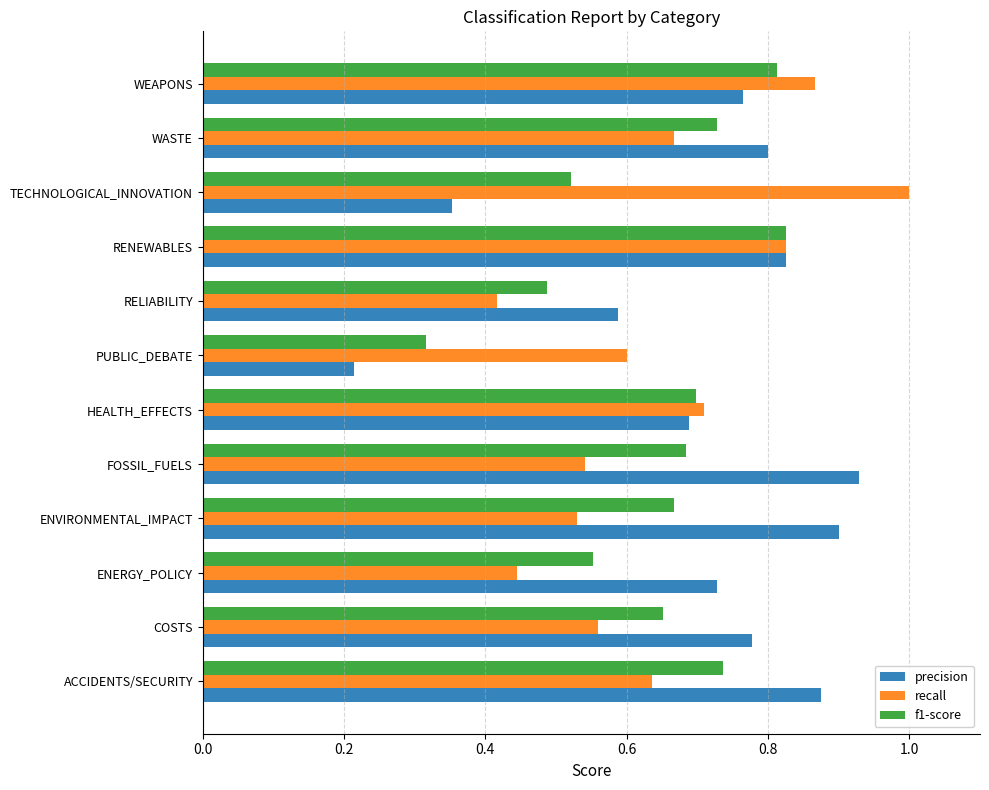

List the series in order of their peak value, highest first.

recall, precision, f1-score